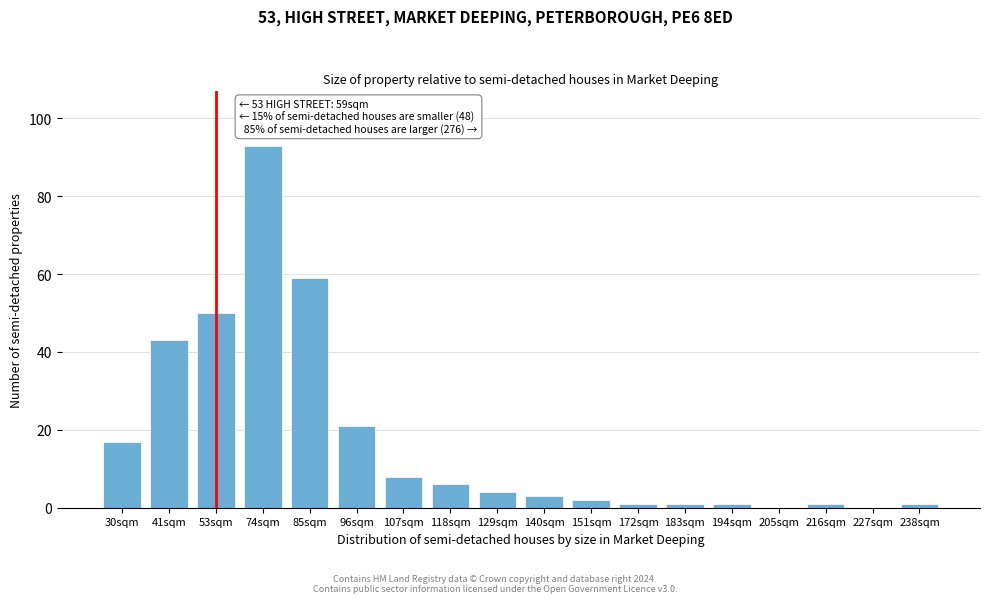

Reading right to left, extract all data points from this chart.

238sqm=1	227sqm=0	216sqm=1	205sqm=0	194sqm=1	183sqm=1	172sqm=1	151sqm=2	140sqm=3	129sqm=4	118sqm=6	107sqm=8	96sqm=21	85sqm=59	74sqm=93	53sqm=50	41sqm=43	30sqm=17